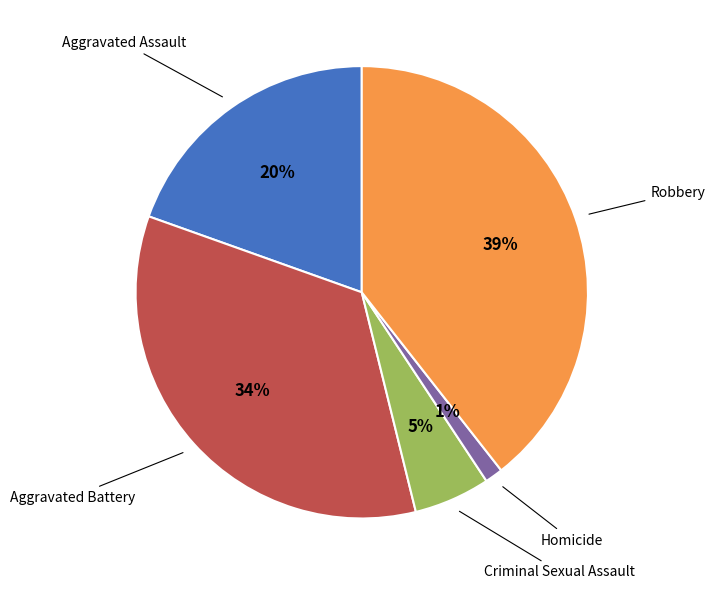

To the nearest percent, what is the difference between the largest and smallest slice percentages?

38%